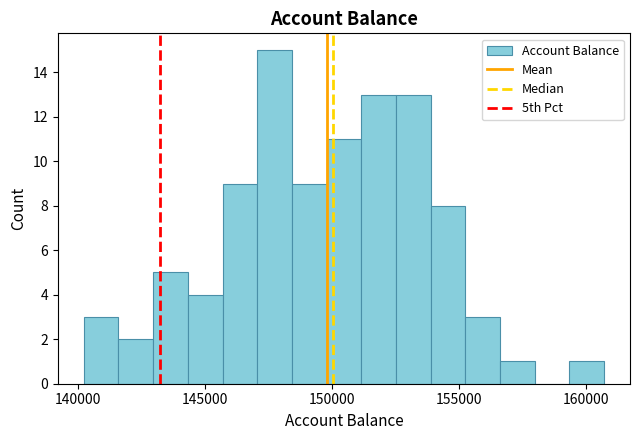

Read against the x-axis, roughly where is the centre of the tallest bar?

147500